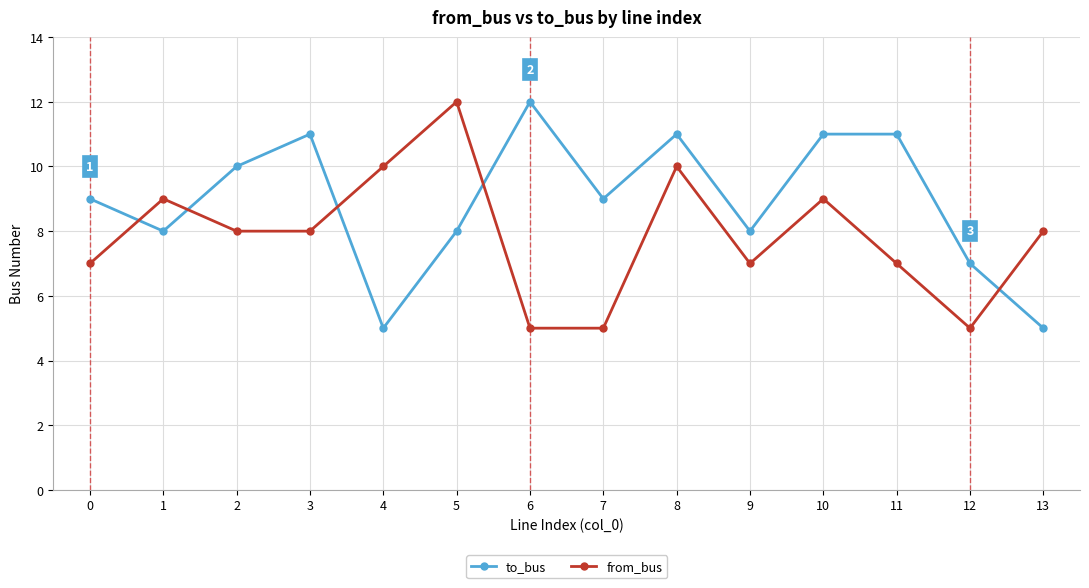

What is the difference between the second highest and minimum values in the from_bus series?

5